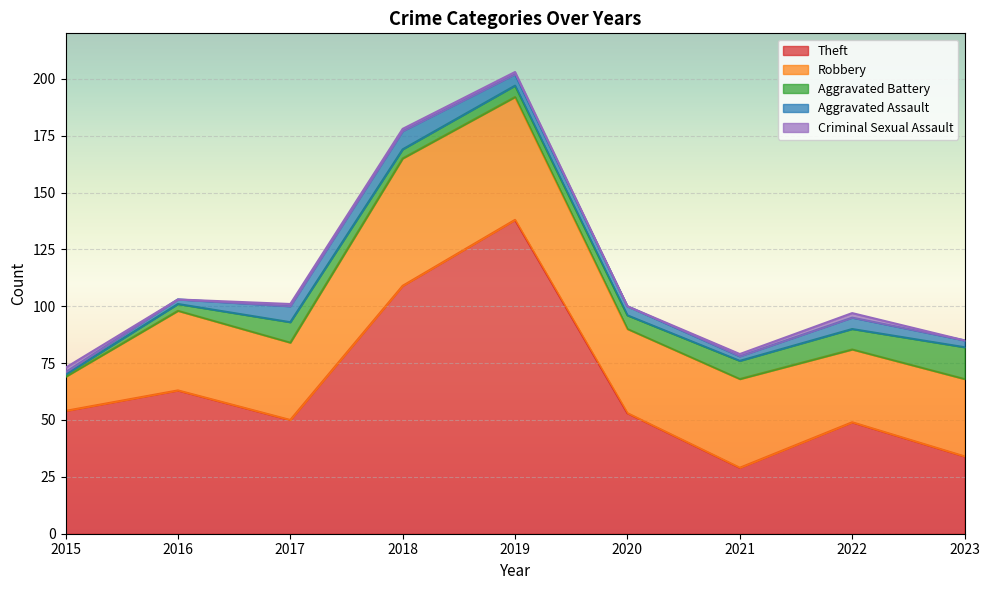

What is the highest value of the Aggravated Assault series?

8